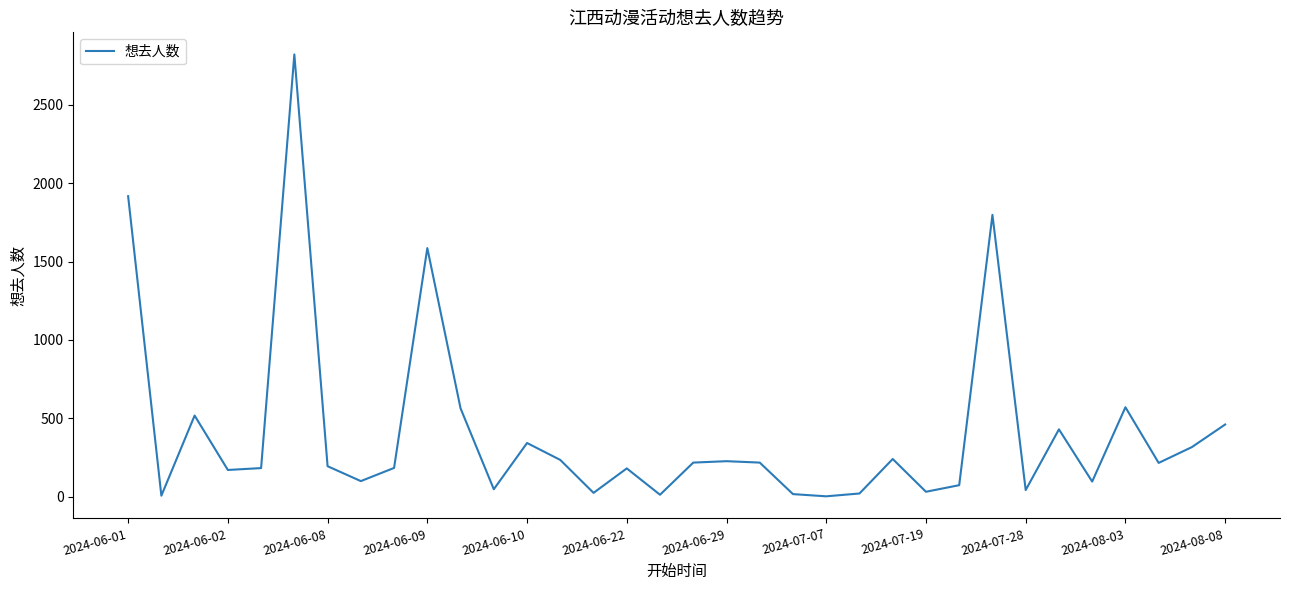

What is the difference between the maximum and minimum values?

2818